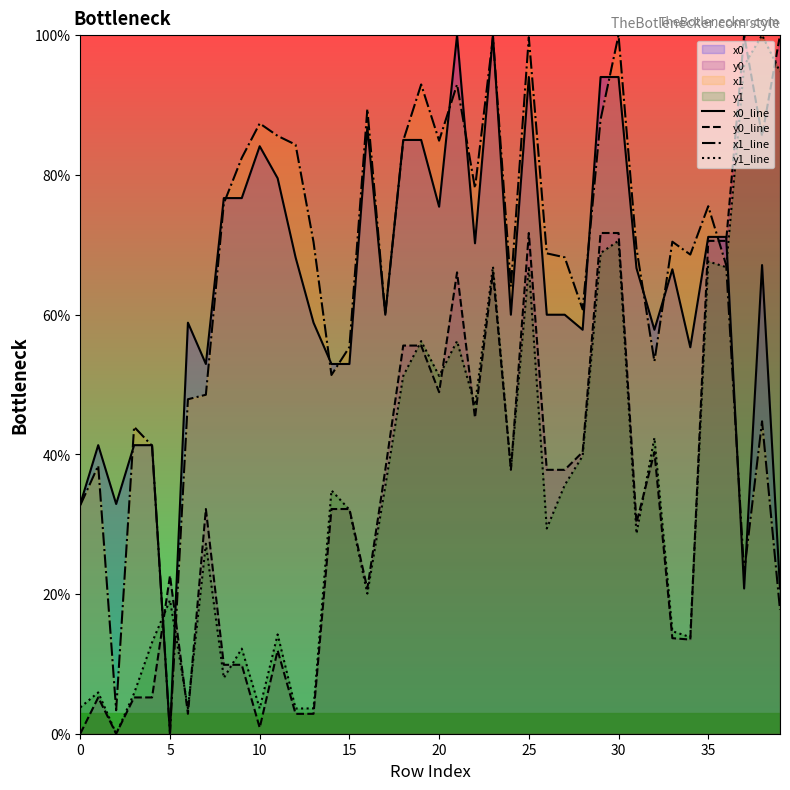

True or false: x1_line has a value of -49.5 at 25.

False